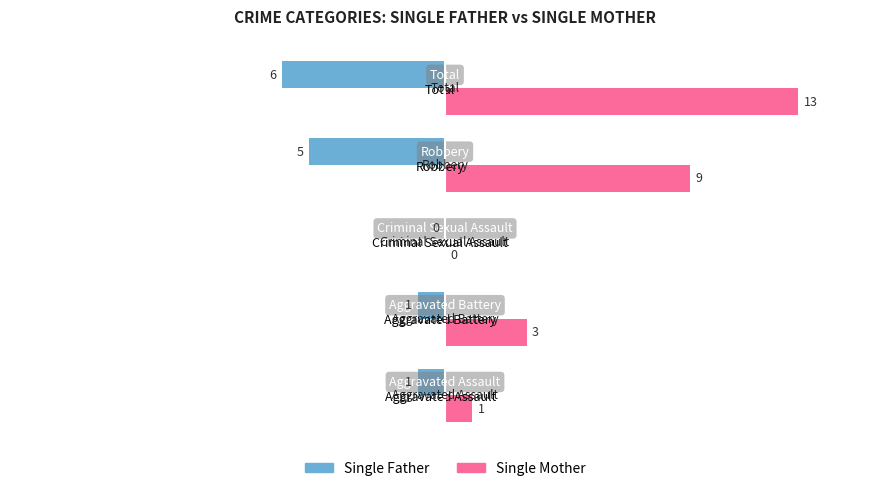

Which series changed the most between Aggravated Battery and Total?

Single Mother